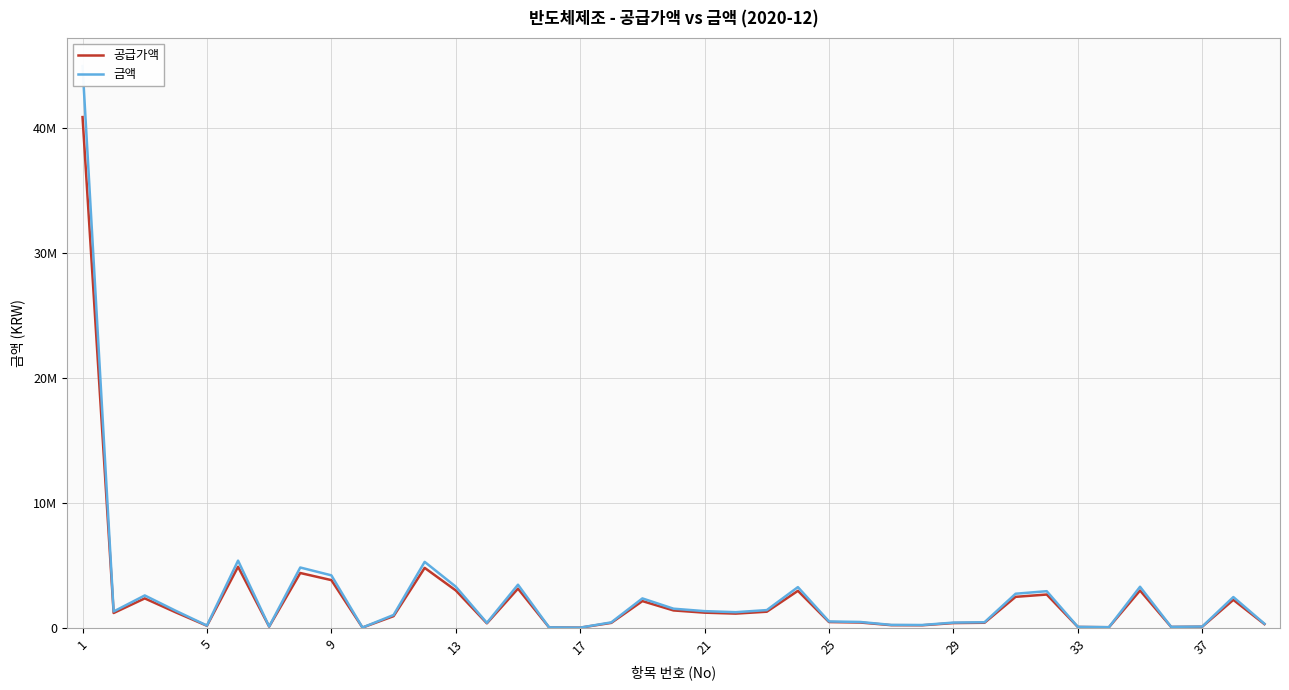

True or false: 공급가액 and 금액 intersect in this chart.

False